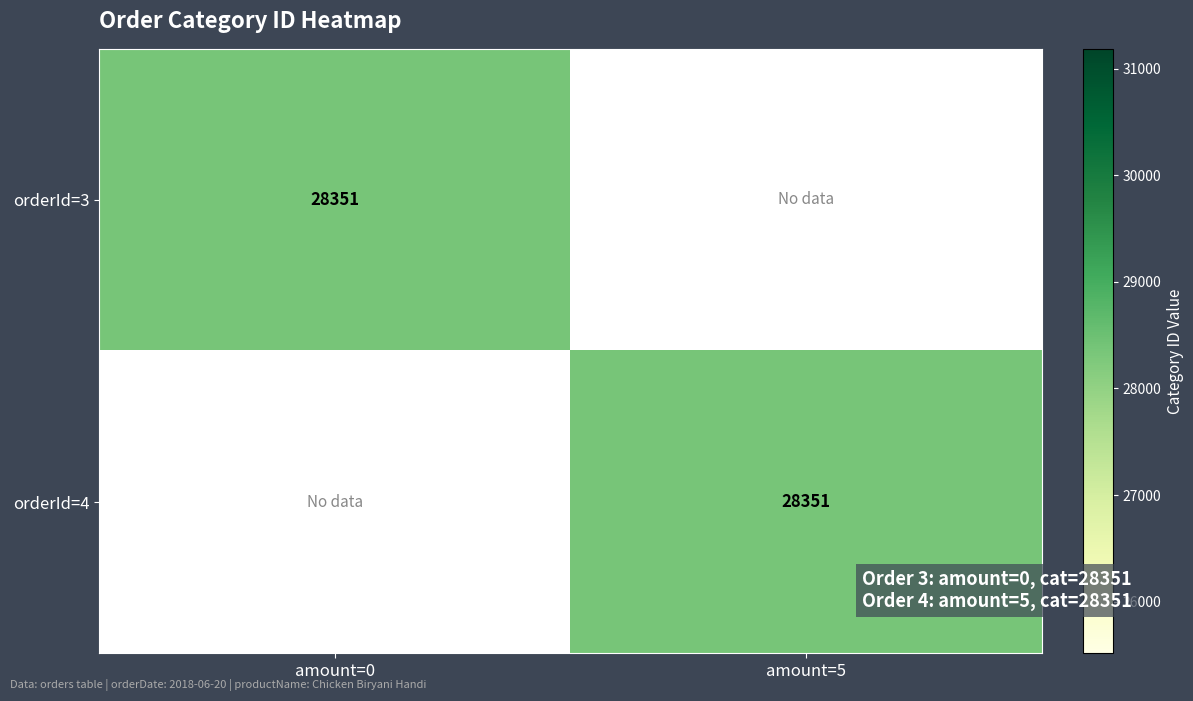

The orderId=4 series shows 28351 at amount=5. True or false?

True